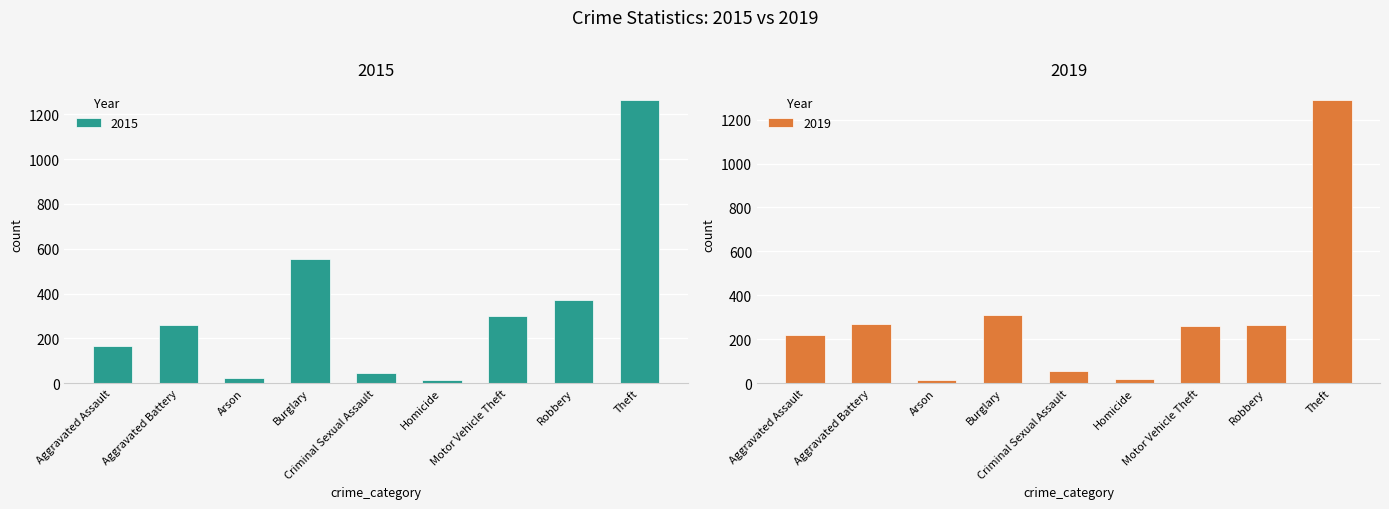

What position from the left is Burglary?

4